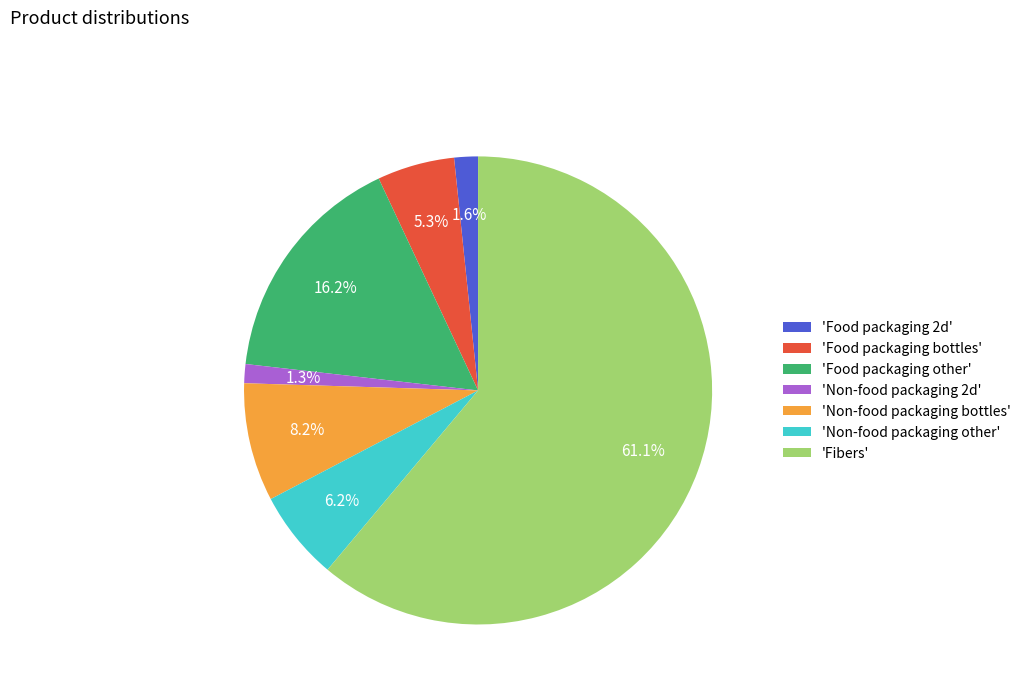

What percentage is NOT represented by 'Food packaging 2d'?

98.4%